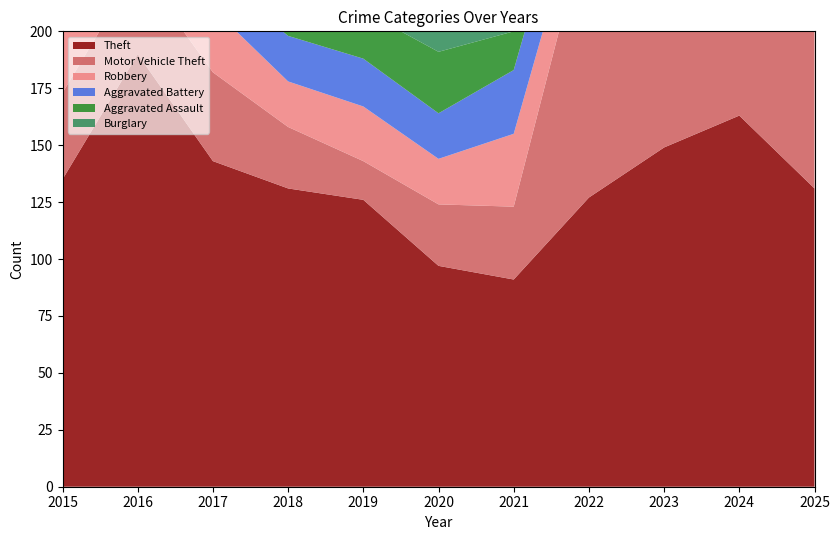

Reading left to right, extract all data points from this chart.

Theft: 2015=135	2016=190	2017=143	2018=131	2019=126	2020=97	2021=91	2022=127	2023=149	2024=163	2025=131
Motor Vehicle Theft: 2015=38	2016=38	2017=39	2018=27	2019=17	2020=27	2021=32	2022=124	2023=196	2024=118	2025=98
Robbery: 2015=27	2016=21	2017=28	2018=20	2019=24	2020=20	2021=32	2022=20	2023=37	2024=22	2025=10
Aggravated Battery: 2015=22	2016=21	2017=15	2018=20	2019=21	2020=20	2021=28	2022=27	2023=26	2024=31	2025=16
Aggravated Assault: 2015=15	2016=15	2017=12	2018=15	2019=21	2020=27	2021=17	2022=22	2023=28	2024=27	2025=21
Burglary: 2015=20	2016=32	2017=22	2018=17	2019=16	2020=15	2021=14	2022=12	2023=7	2024=13	2025=8